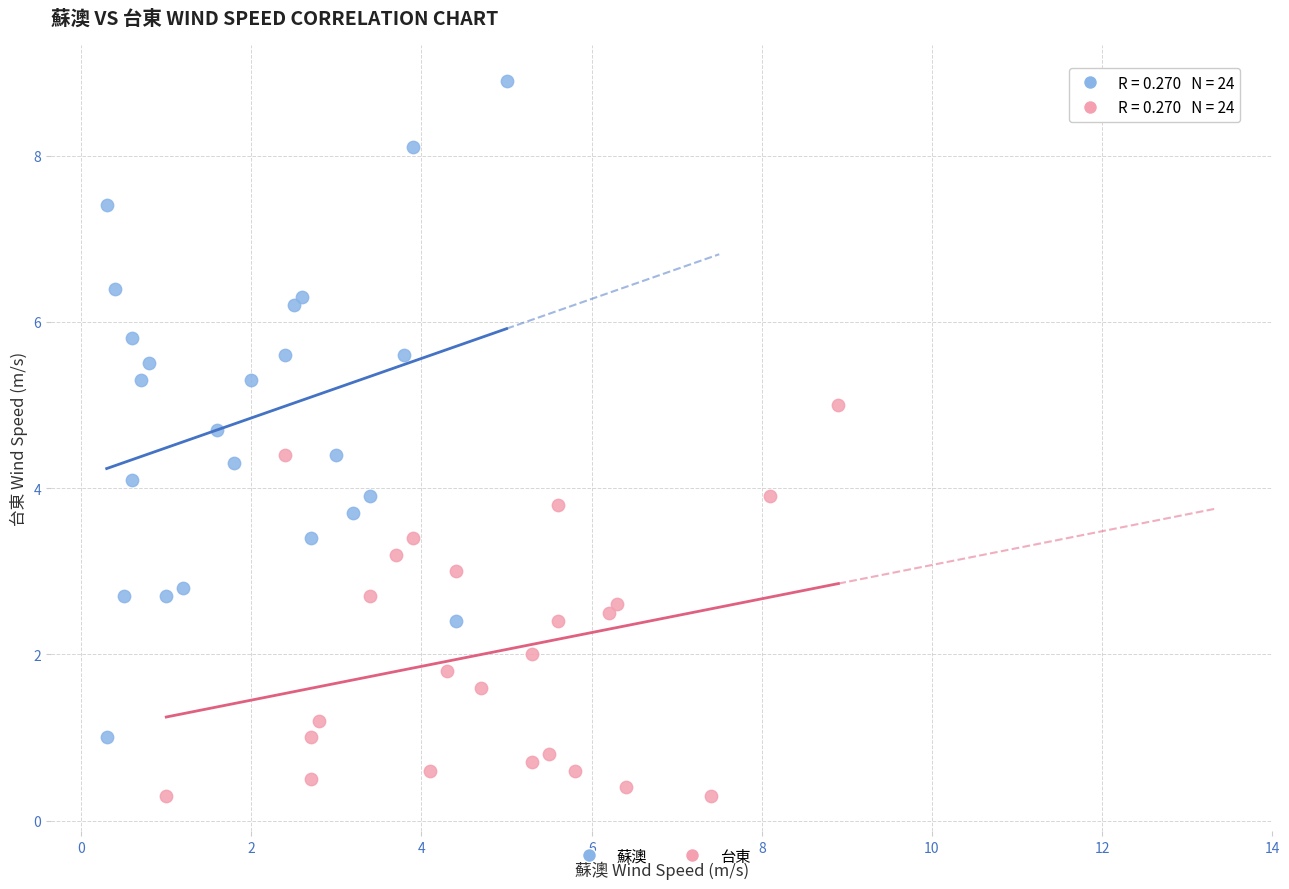

Which series reaches the maximum Y coordinate?

蘇澳